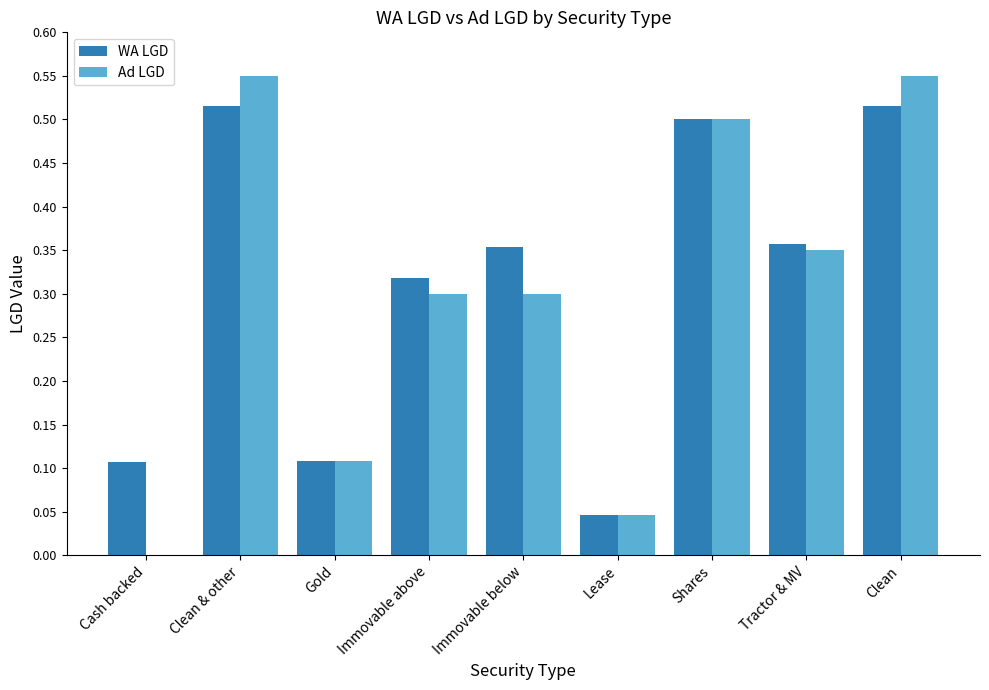

How many groups of bars are there?

9